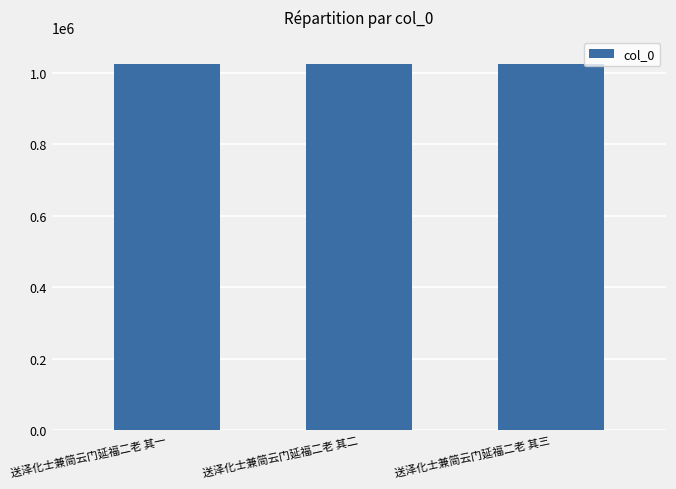

What value does the data have at 送泽化士兼简云门延福二老 其三?

1024688